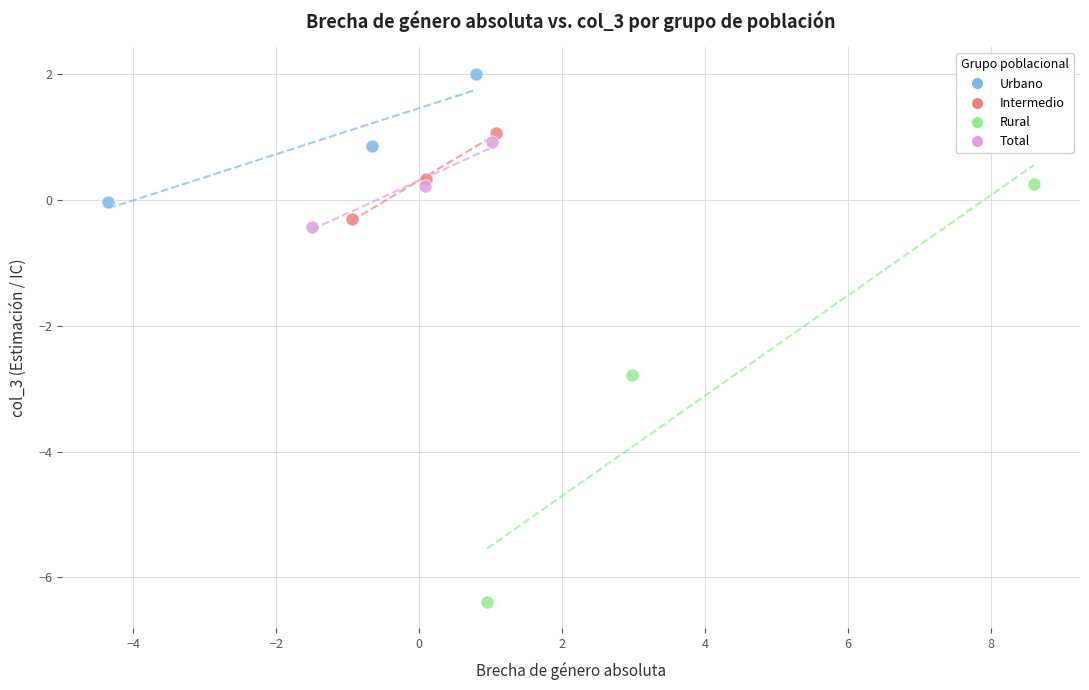

What are all the series names shown in the legend?

Urbano, Intermedio, Rural, Total